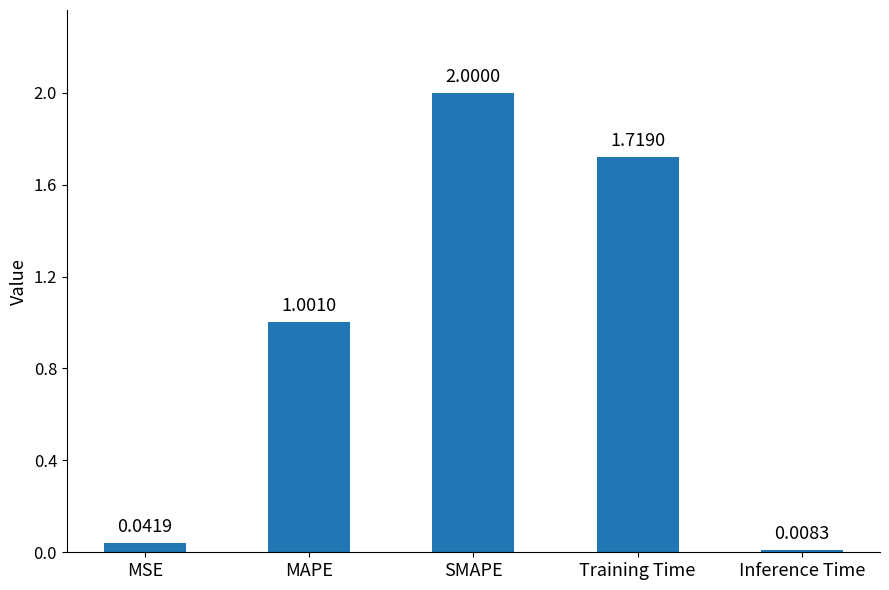

What is the difference between the values at MAPE and Training Time?

0.7